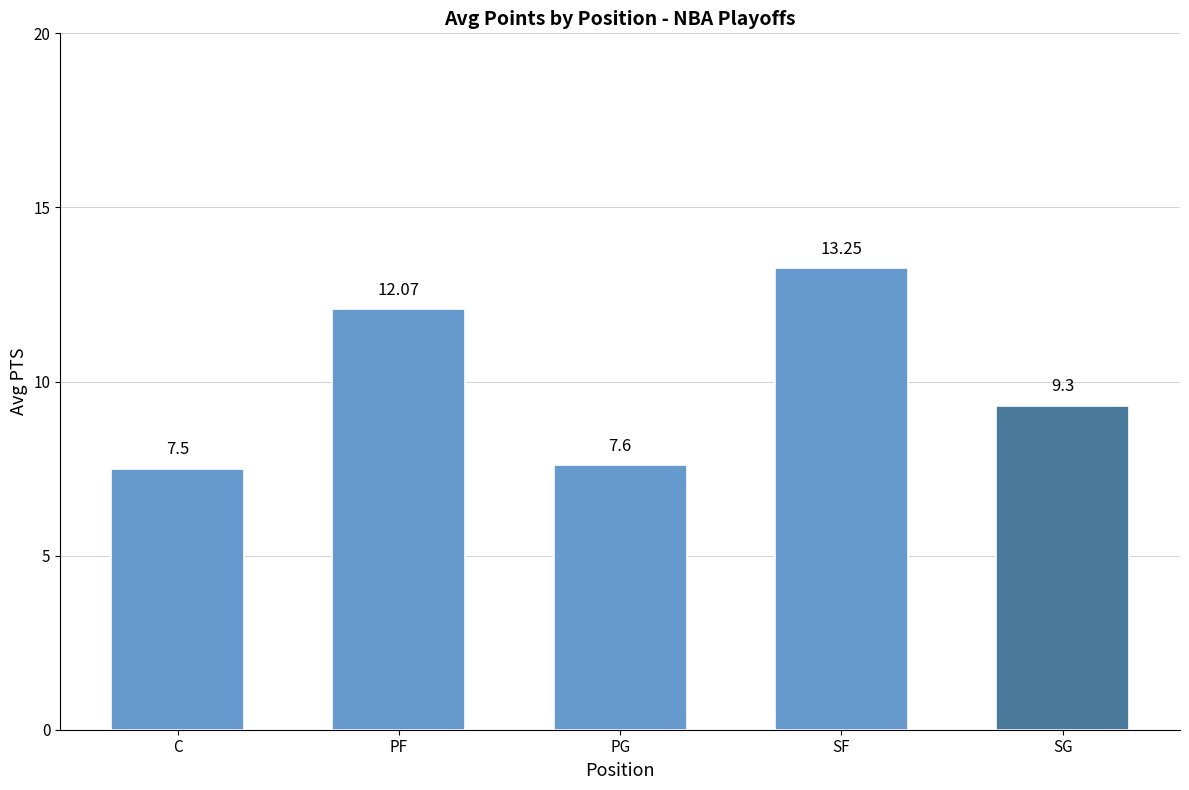

Are the bars horizontal?

No